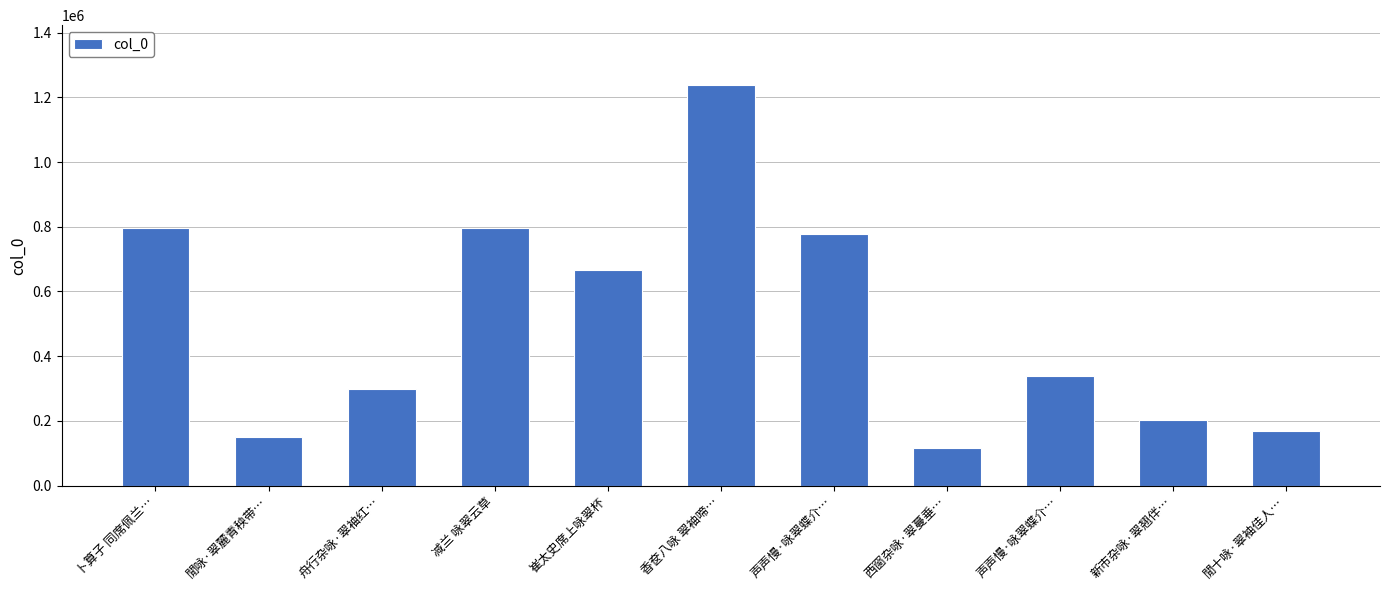

Reading right to left, what are all the values shown in this chart?

167603	203621	338777	115908	778118	1237359	666406	797414	298806	150674	796138